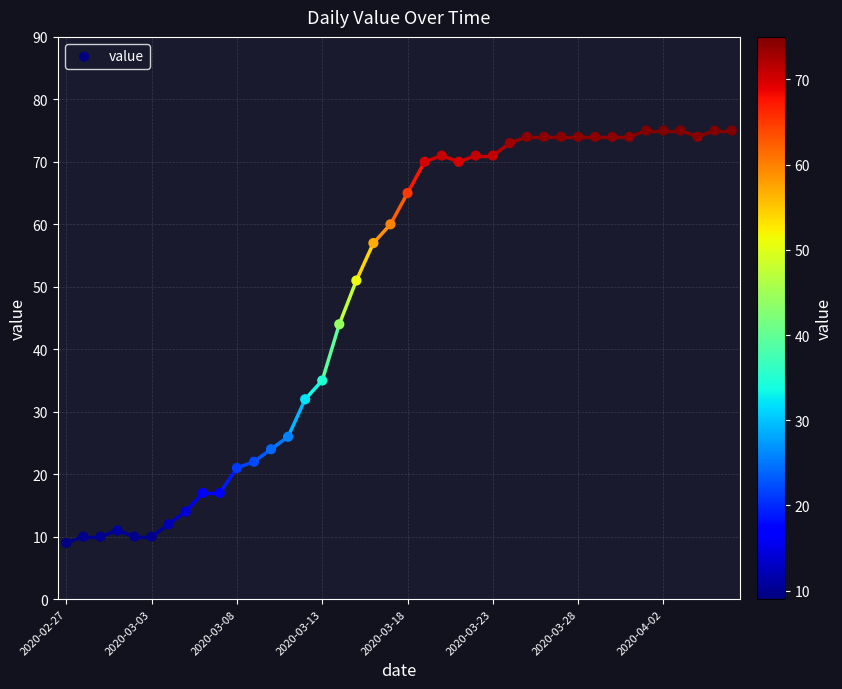

What Y value in the scatter plot is closest to 42?

44